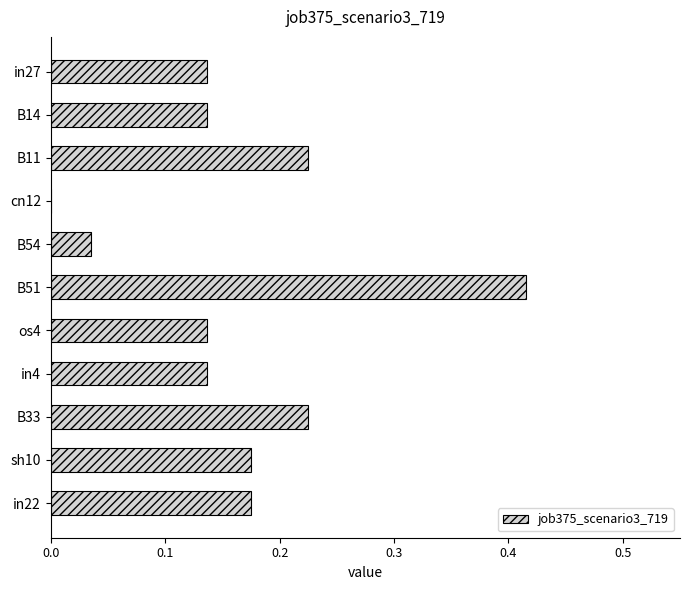

Does the chart contain stacked bars?

No